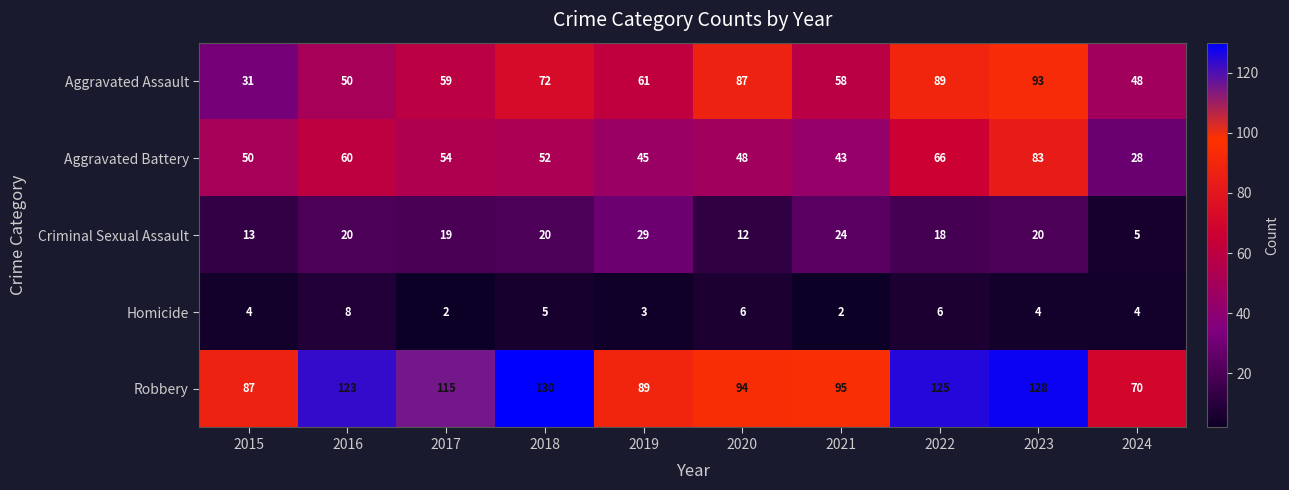

What is the smallest value displayed?

2